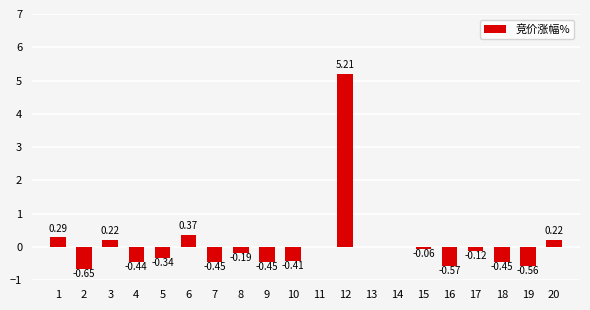

Between 16 and 12, which is larger?

12